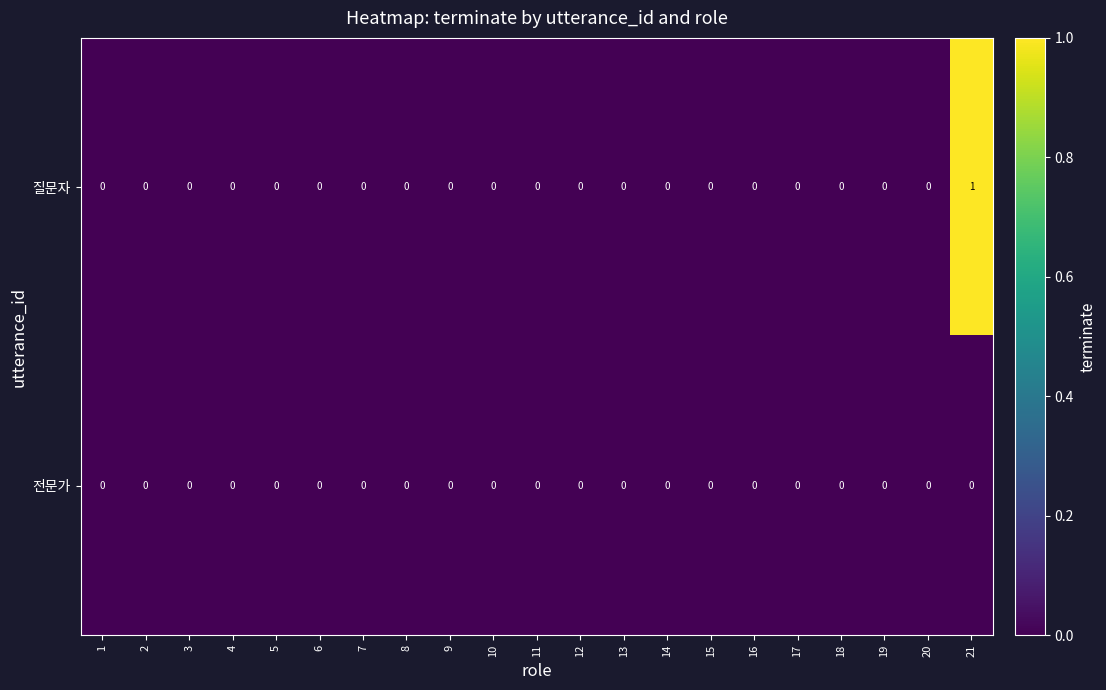

The 질문자 series shows 0 at 13. True or false?

True